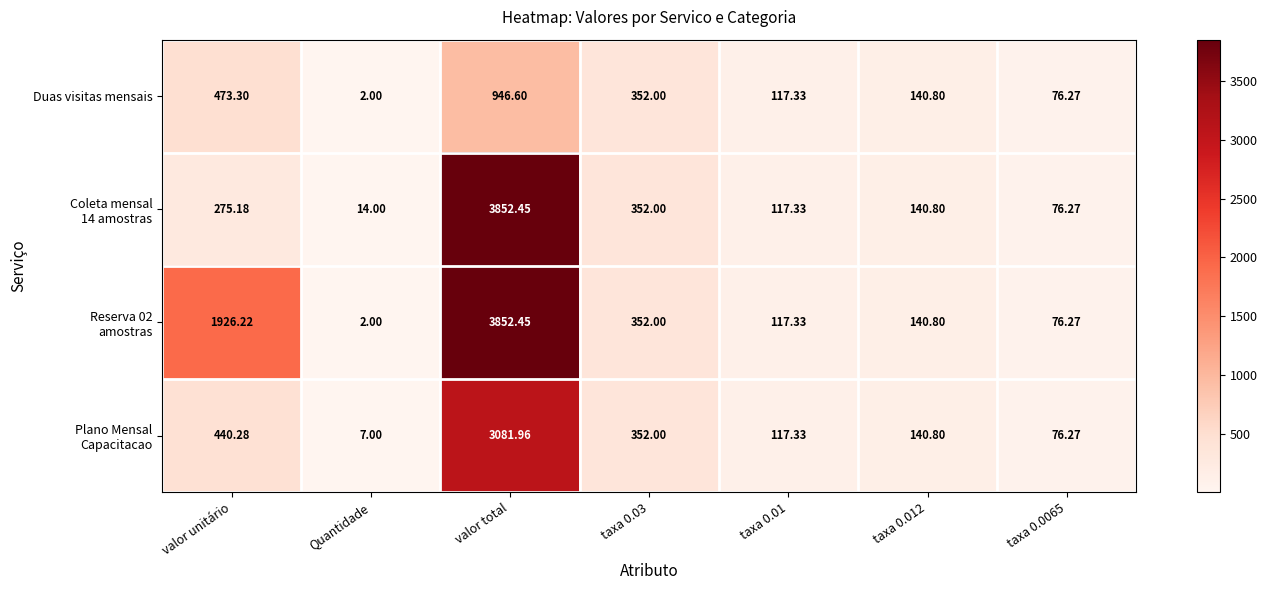

What is the total value across all series at Quantidade?

25.0